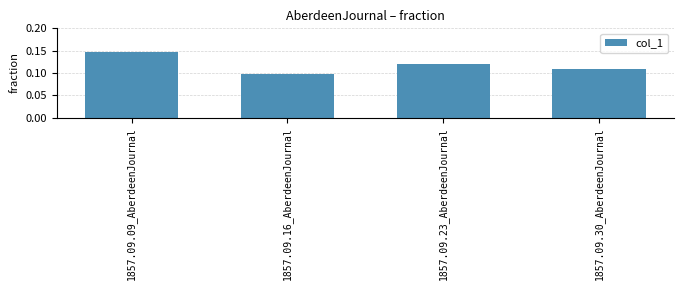

Rank the categories by value from highest to lowest.

1857.09.09_AberdeenJournal, 1857.09.23_AberdeenJournal, 1857.09.30_AberdeenJournal, 1857.09.16_AberdeenJournal